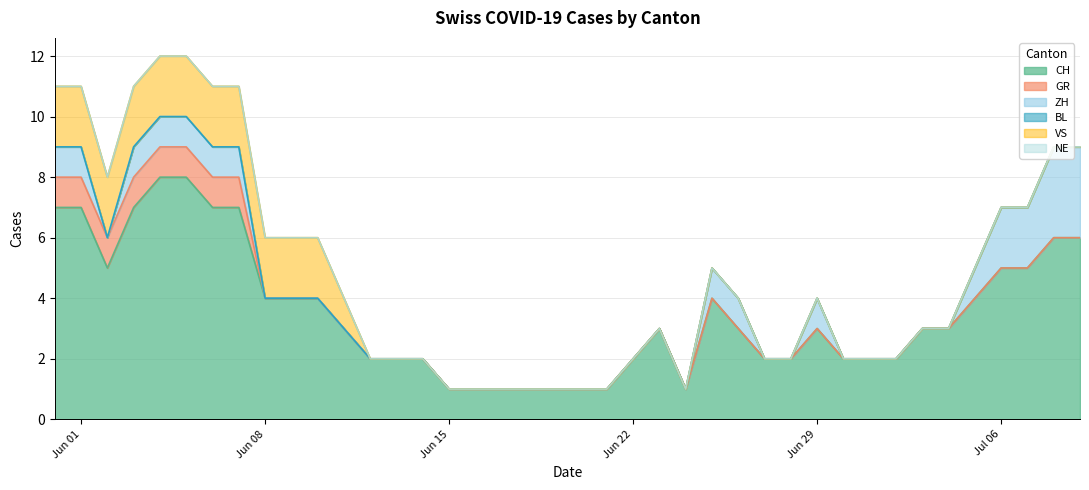

Is the value of VS at 16 greater than the value of CH at 26?

No